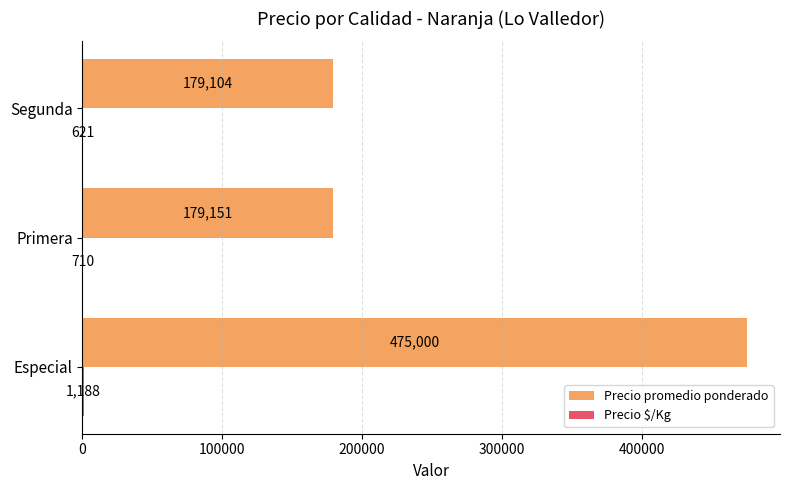

The value of Precio promedio ponderado at Primera is 179150.9. True or false?

True